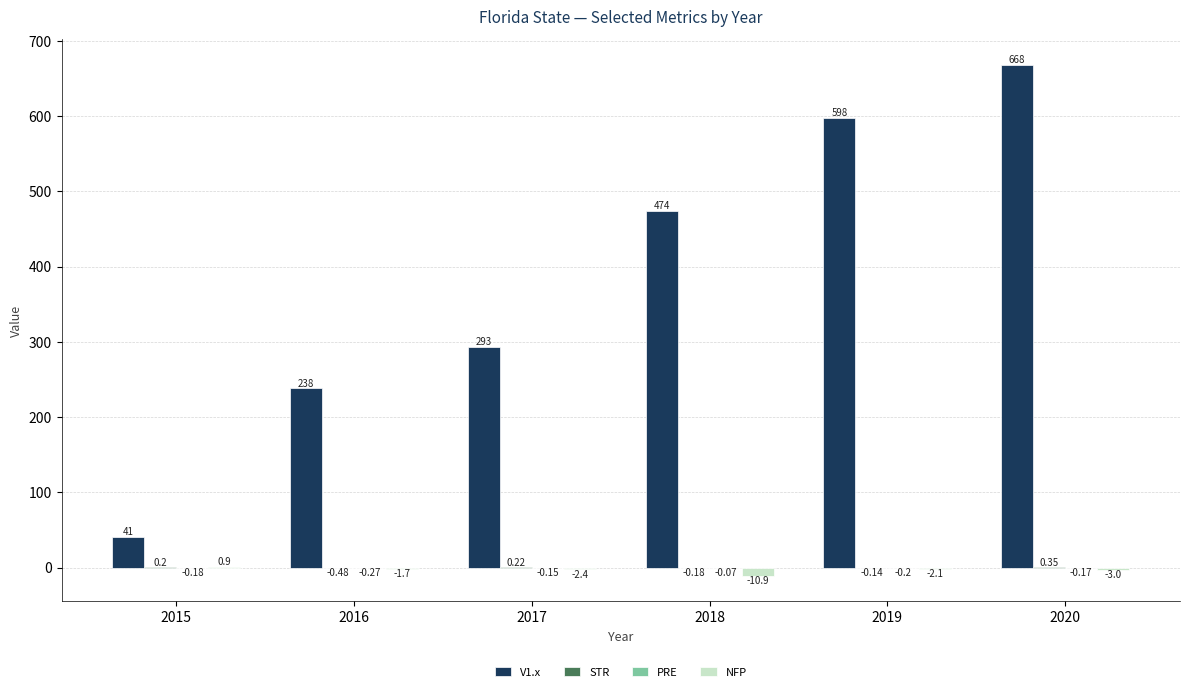

What is the sum of the NFP values at 2020 and 2017?

-5.4